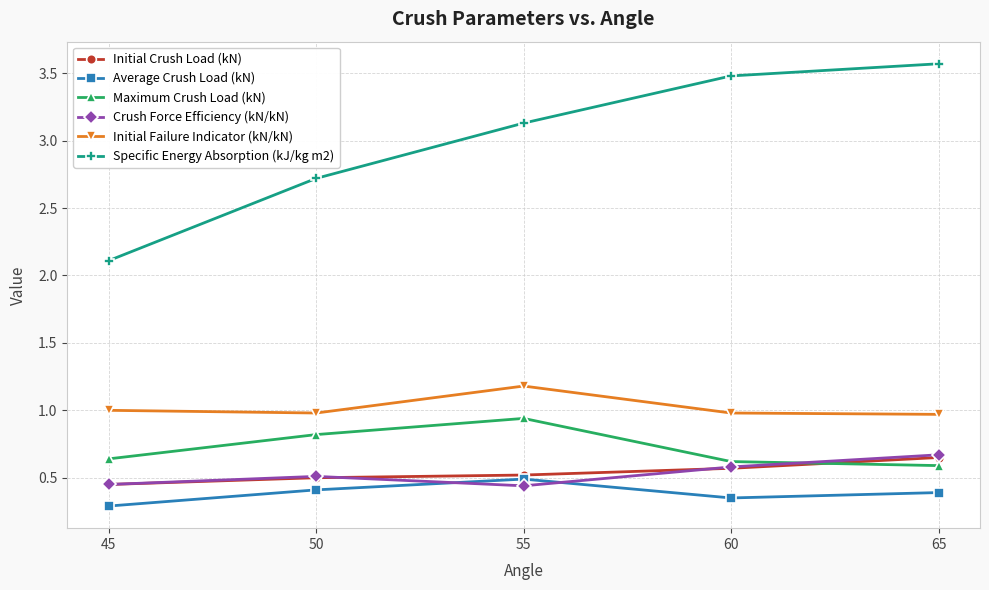

What are all the series names shown in the legend?

Initial Crush Load (kN), Average Crush Load (kN), Maximum Crush Load (kN), Crush Force Efficiency (kN/kN), Initial Failure Indicator (kN/kN), Specific Energy Absorption (kJ/kg m2)